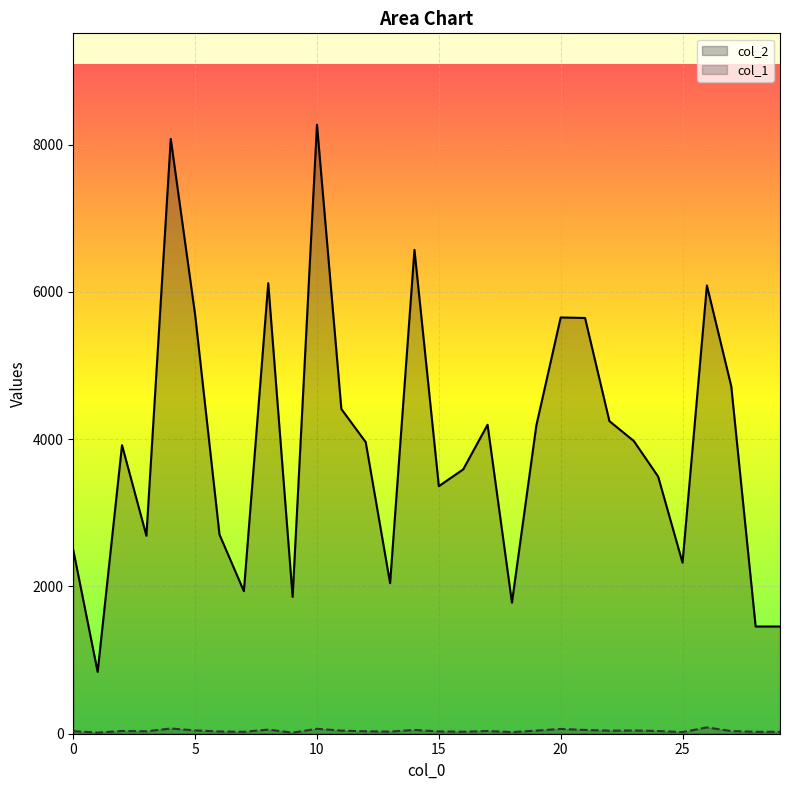

At how many categories does at least one series exceed 1761?

27